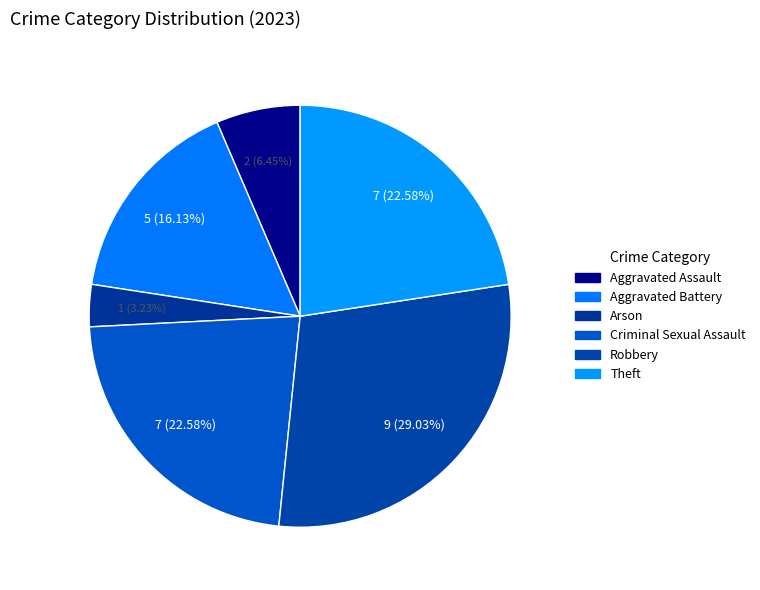

What percentage do Criminal Sexual Assault and Robbery together represent?

51.6%